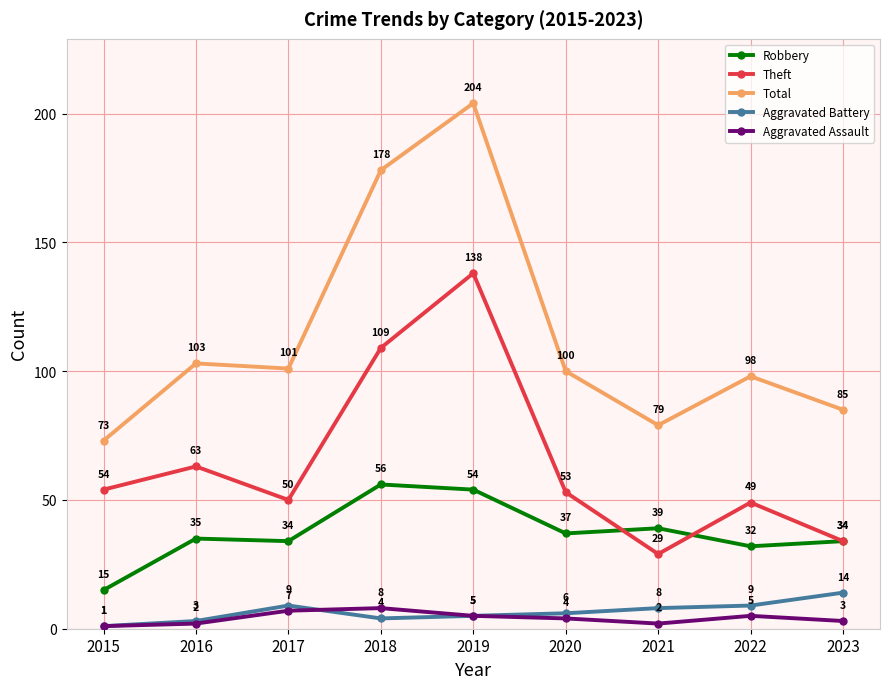

The value of Aggravated Assault at 2022 is 5. True or false?

True